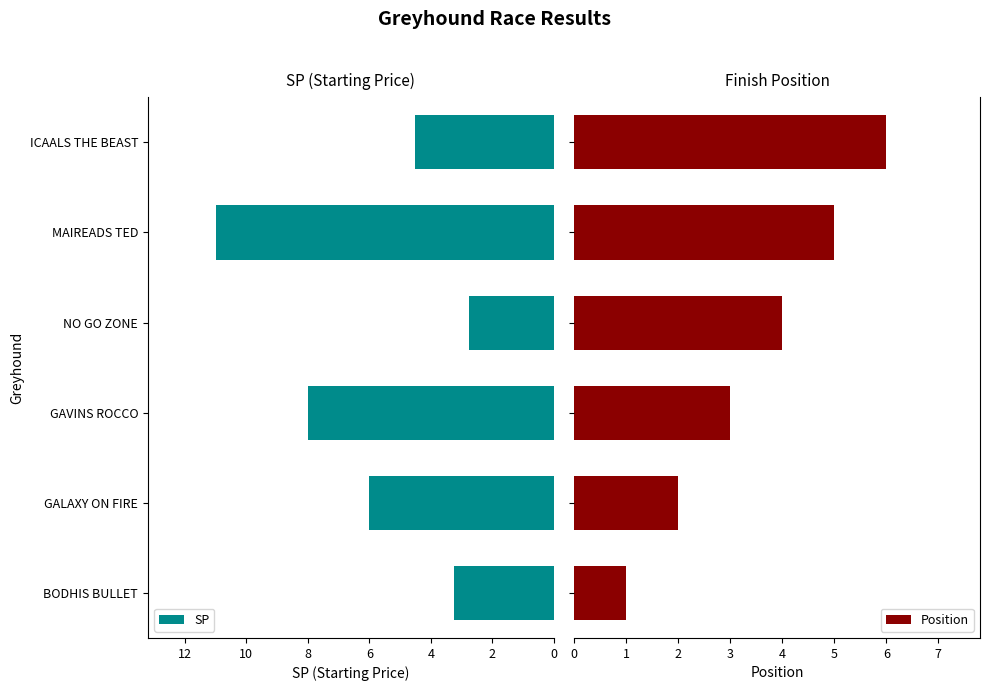

At which label does SP reach its minimum?

NO GO ZONE